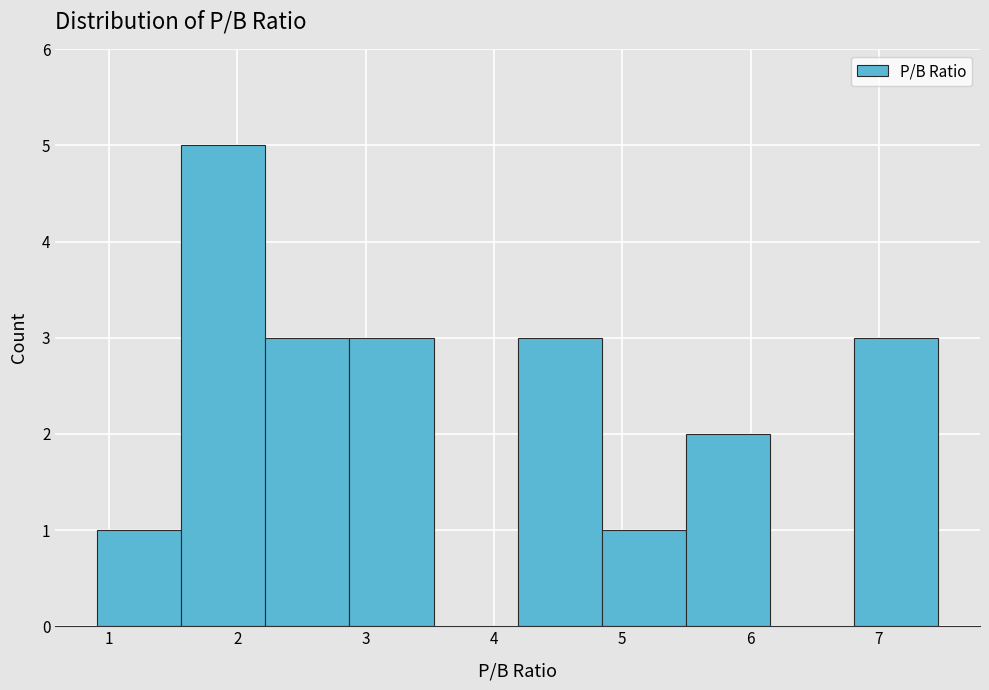

What is the height of the bar covering 1.6 to 2.2 on the x-axis? Neither the bar edges nor the heights are printed on the chart, so give them approximately, as read against the axes.

5